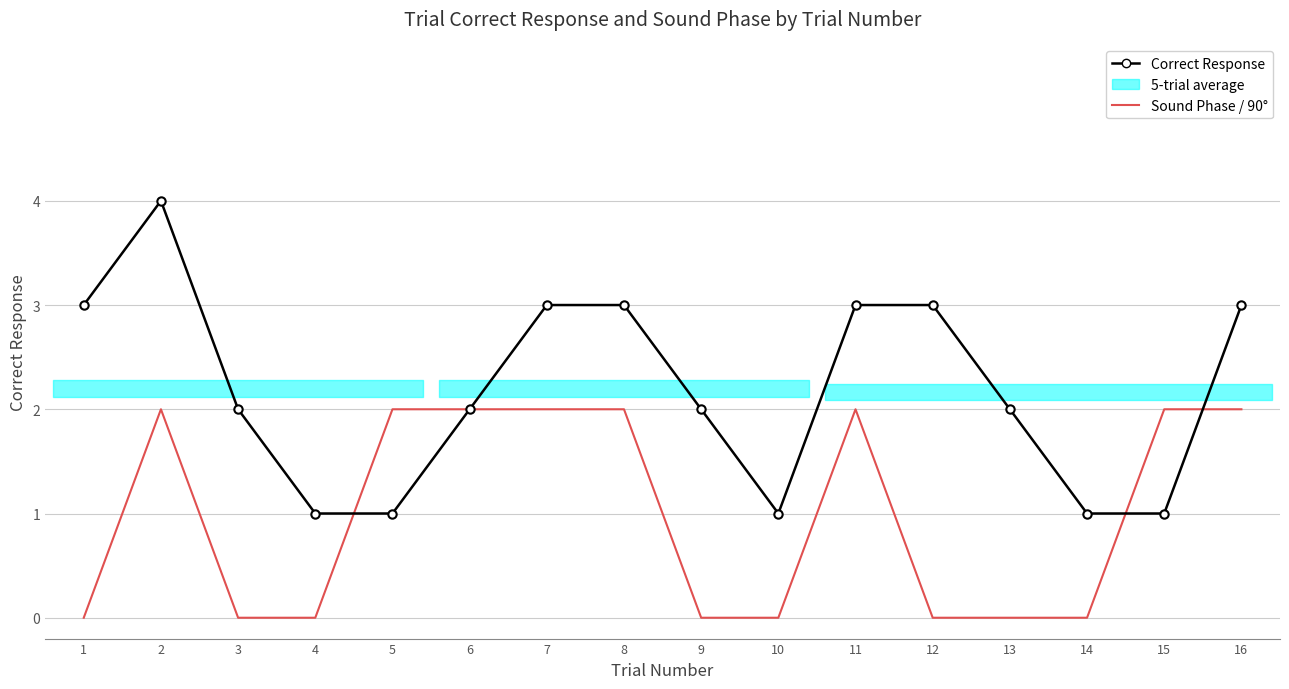

Which series has the widest spread of values?

Correct Response